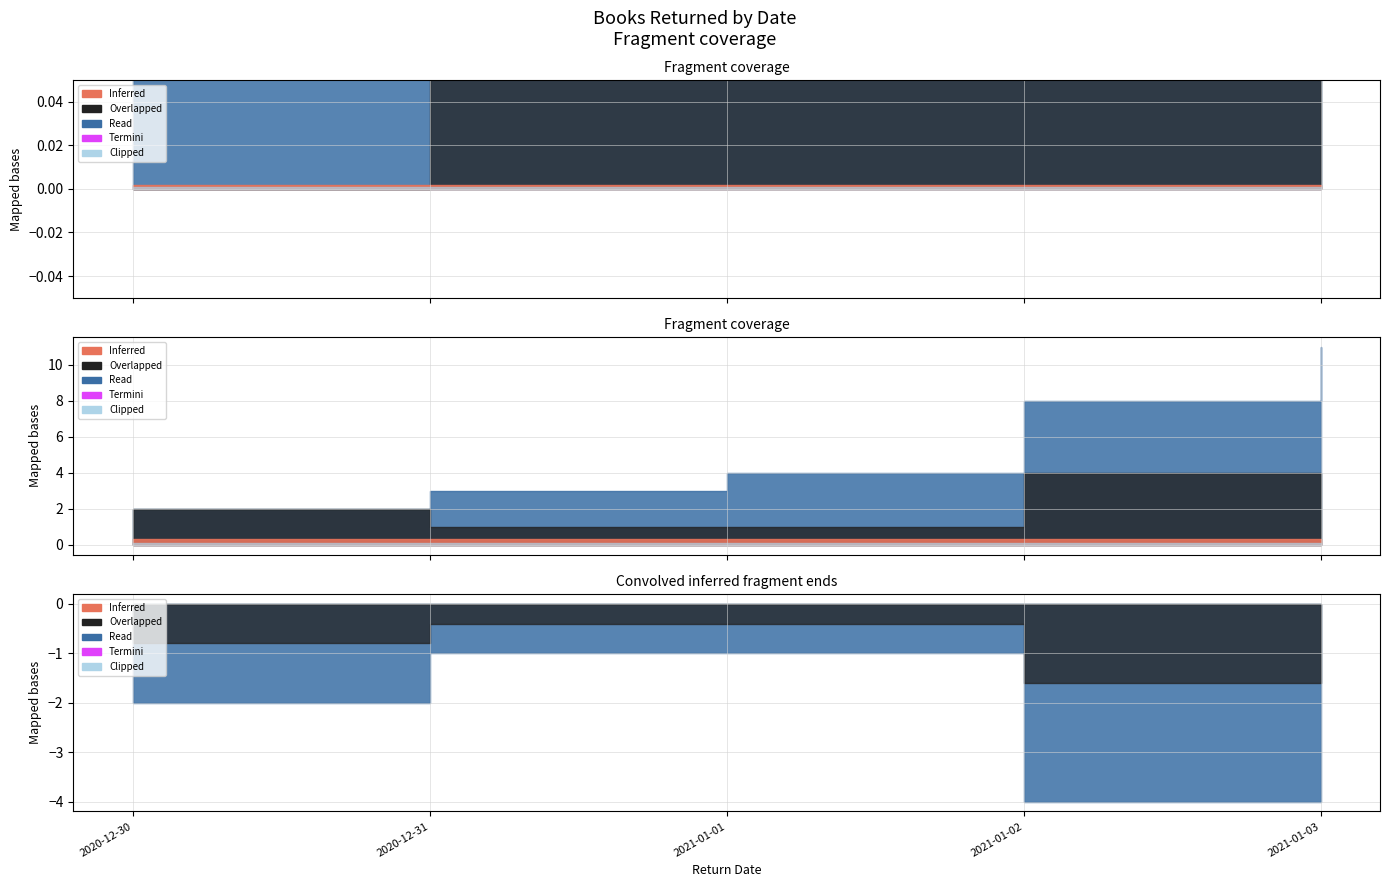

Is it true that the value at 2021-01-03 is 1?

False